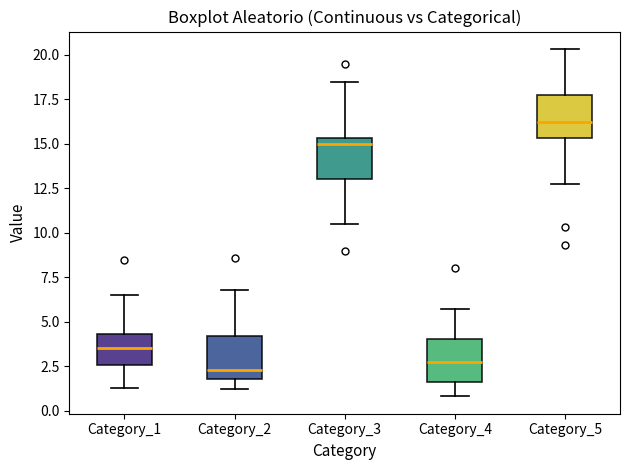

Where does the upper whisker of the box for Category_2 end on the y-axis? The values are not printed on the chart, so give them approximately, as read against the axis.

7.0